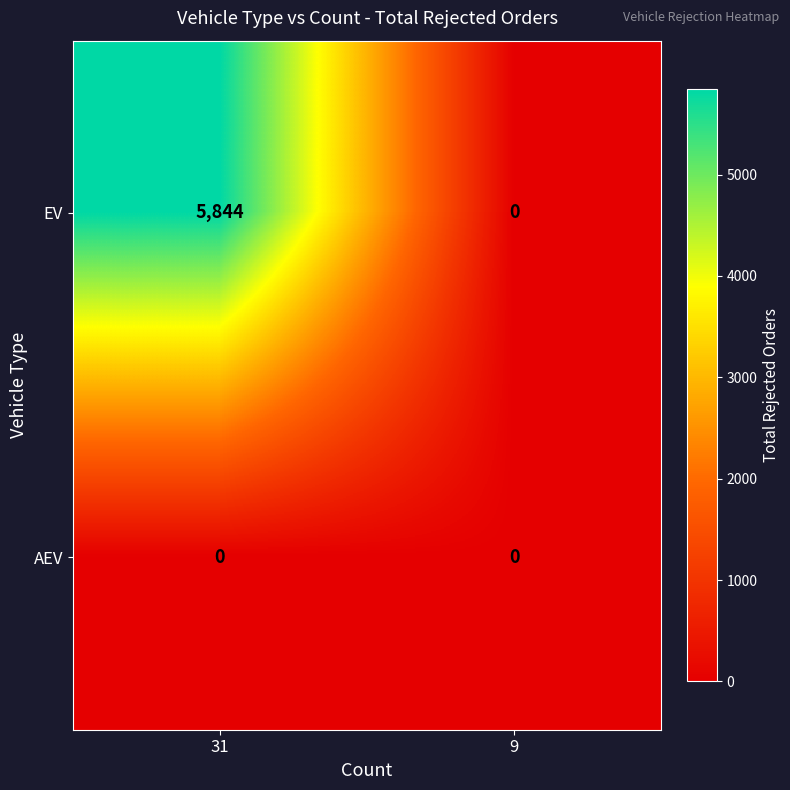

Reading left to right, list all the values displayed in this chart.

EV: 5844	0
AEV: 0	0